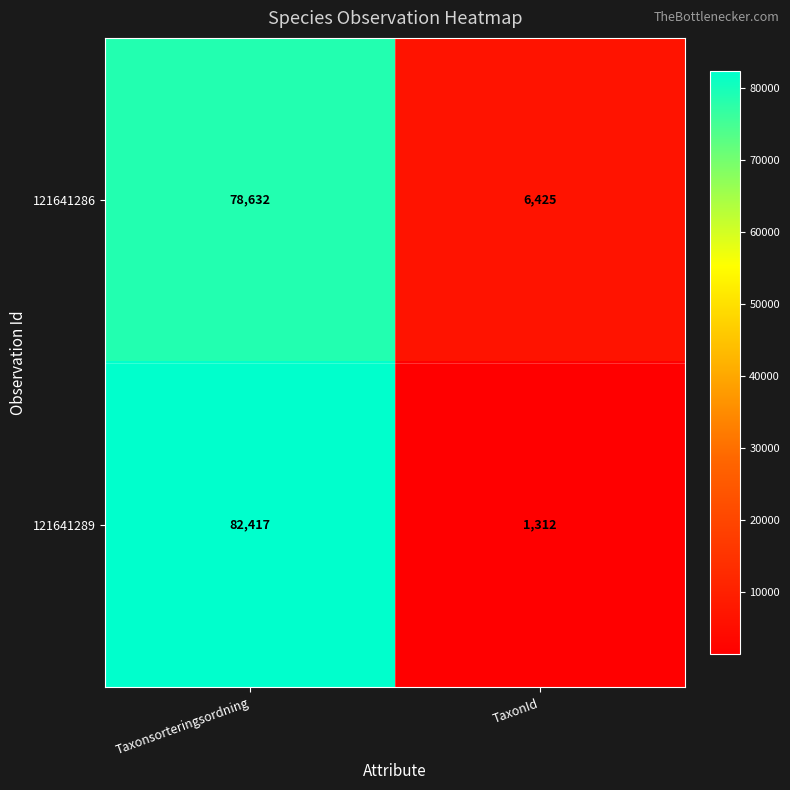

What is the approximate value of 121641289 at TaxonId, to the nearest 10?

1310